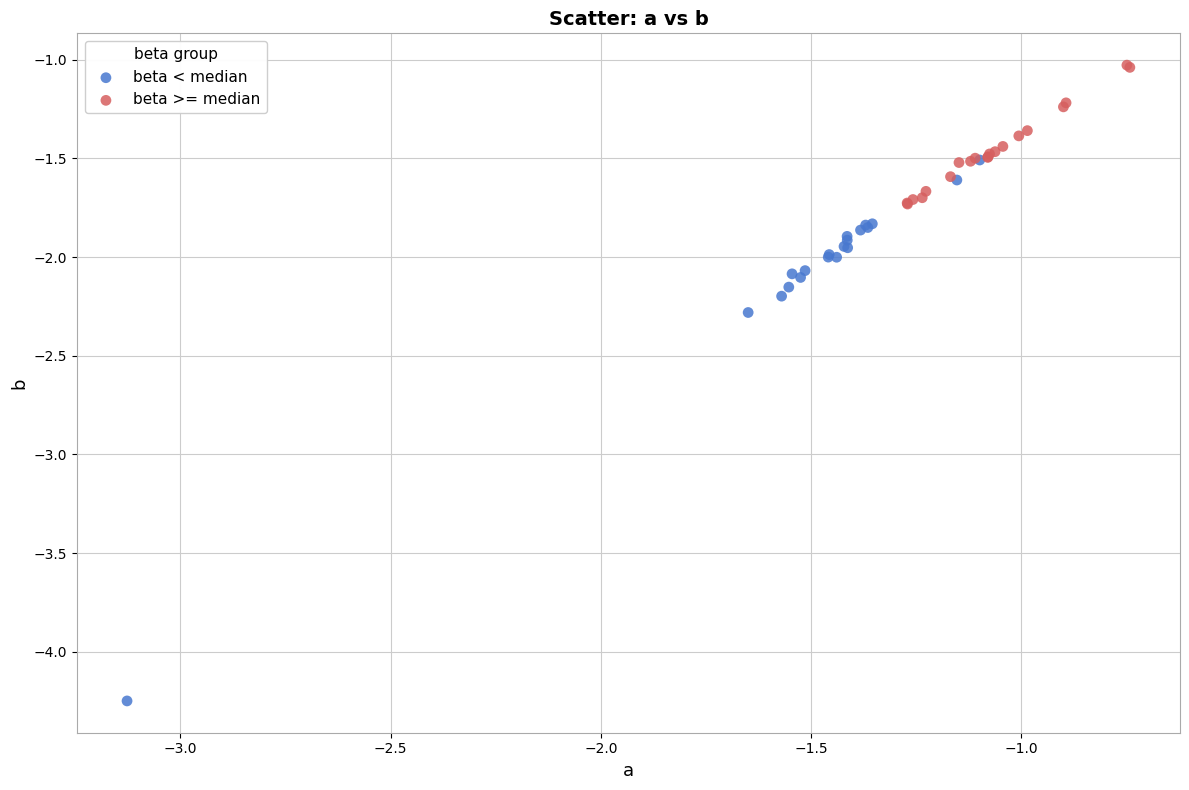

Which series has the widest spread of Y values?

beta < median